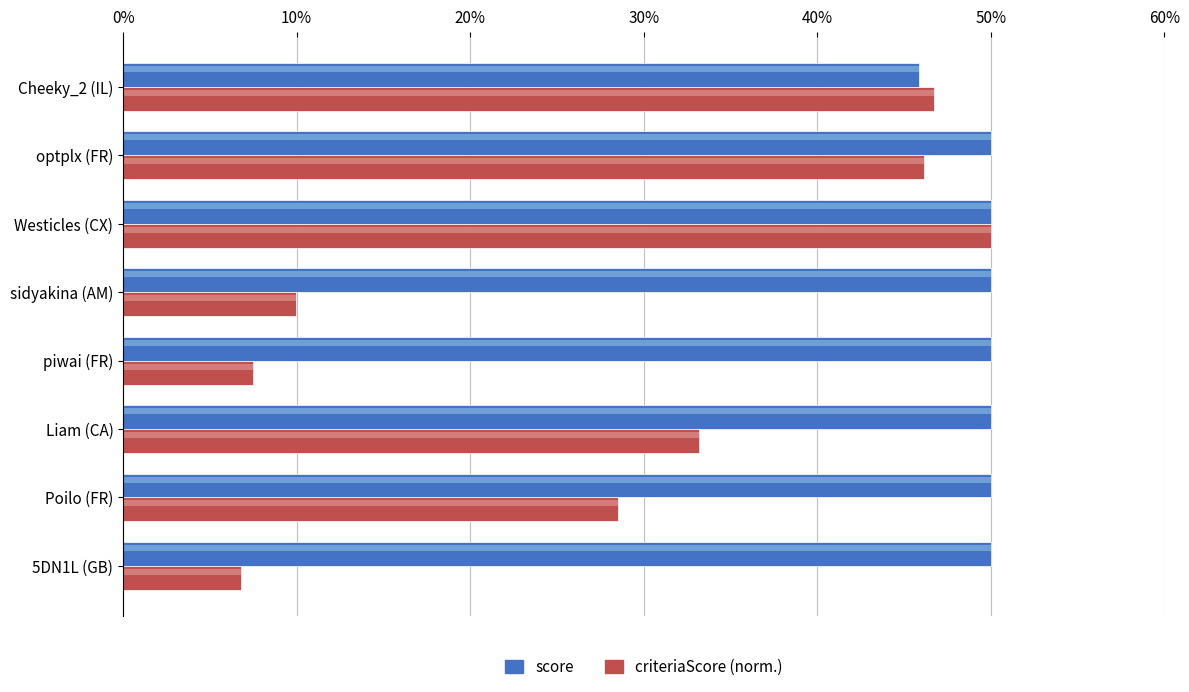

Which series has the largest range (max minus min)?

criteriaScore (normalized)